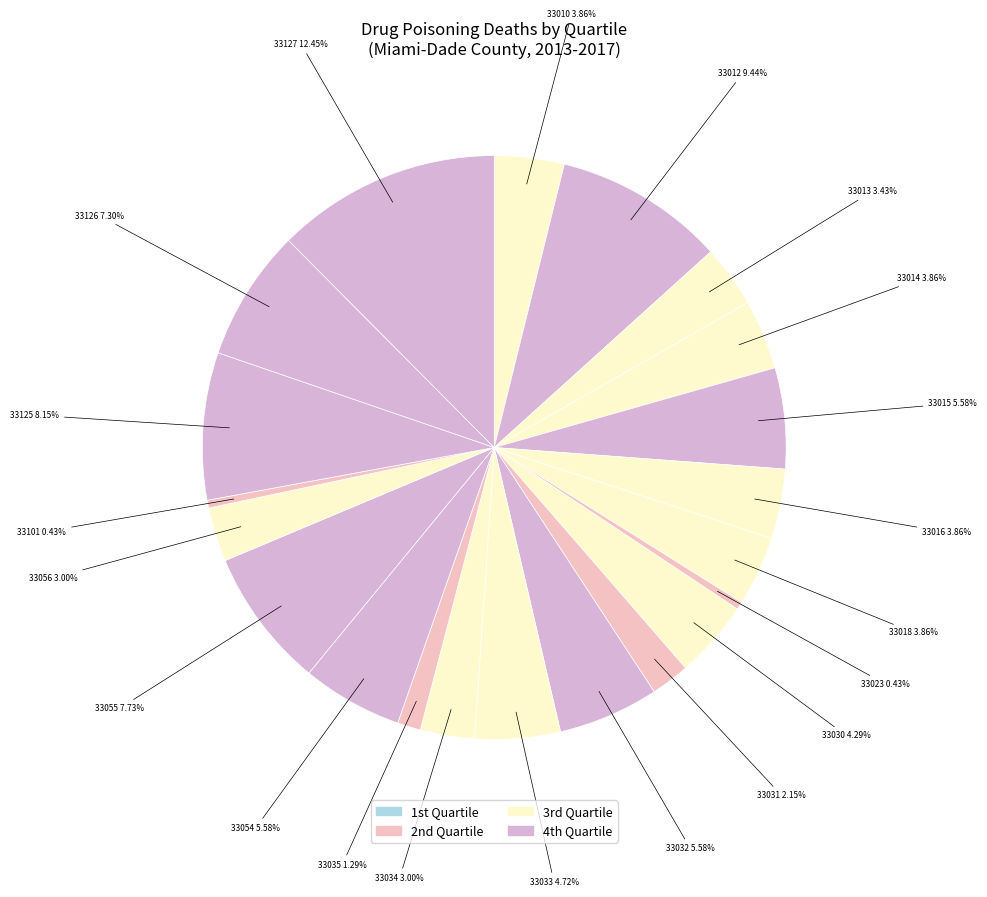

The 33018 slice represents 4% of the pie. True or false?

True